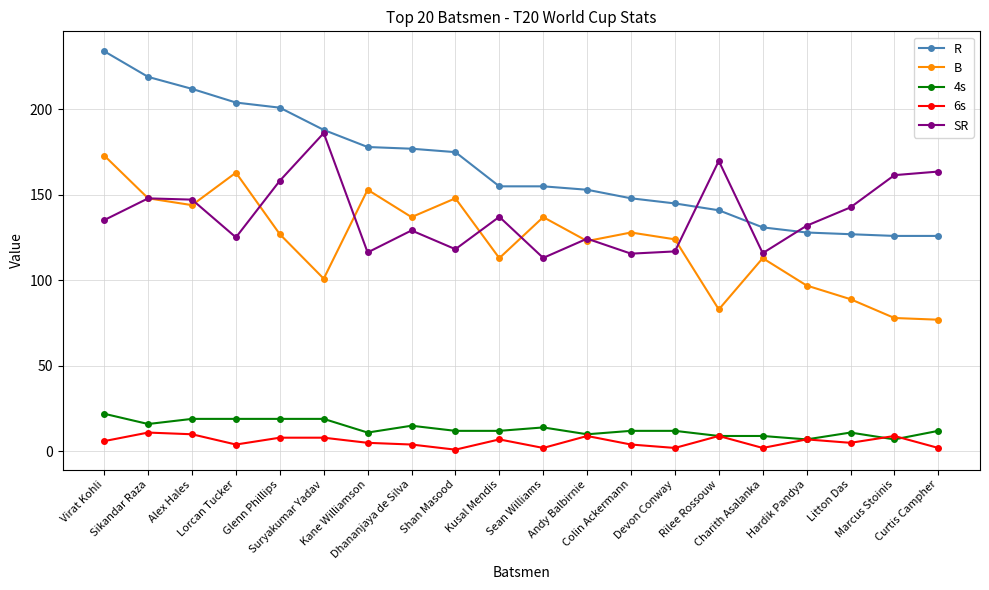

What is the highest value of the 6s series?

11.0